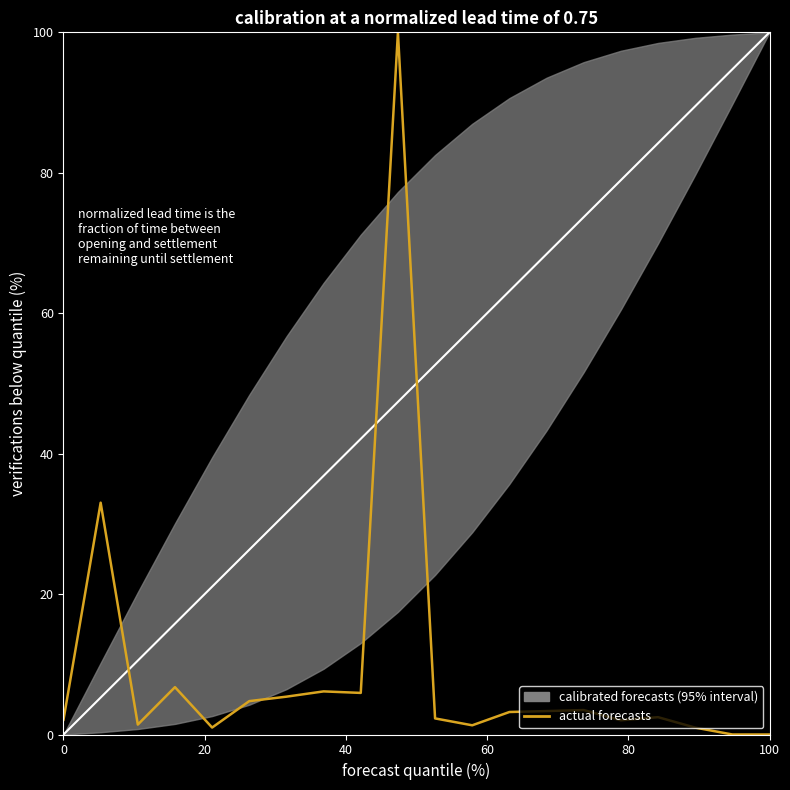

The value at 100 is 2.2. True or false?

False